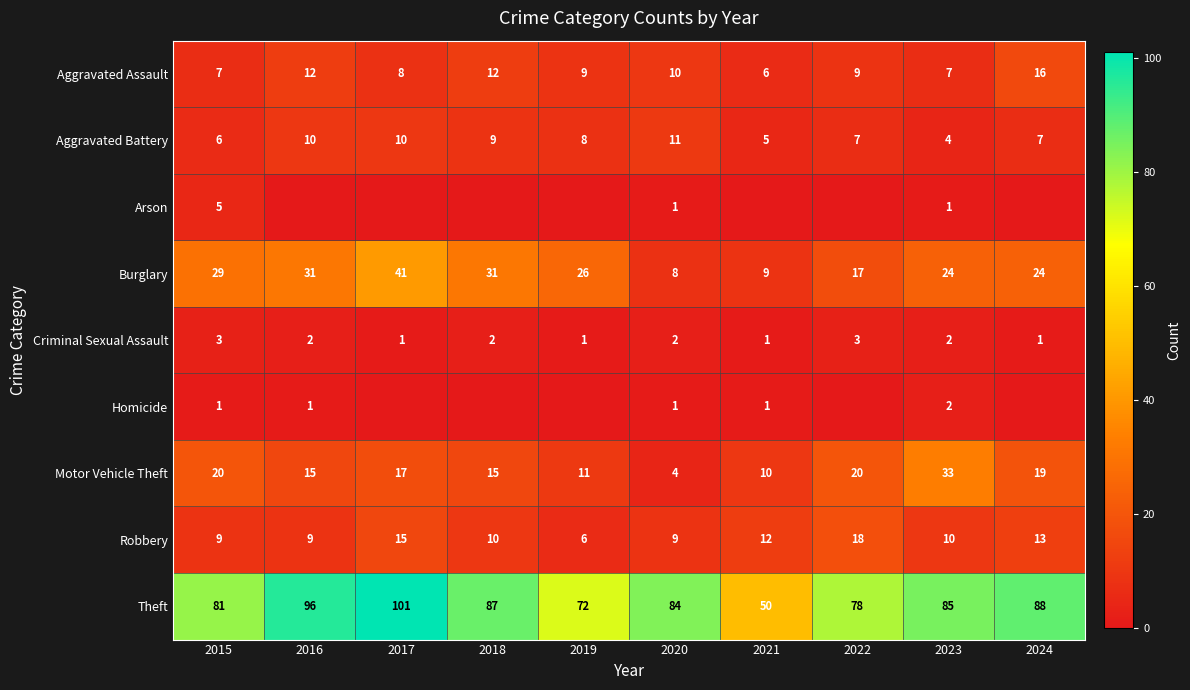

What is the difference between the second highest and minimum values in the Motor Vehicle Theft series?

16